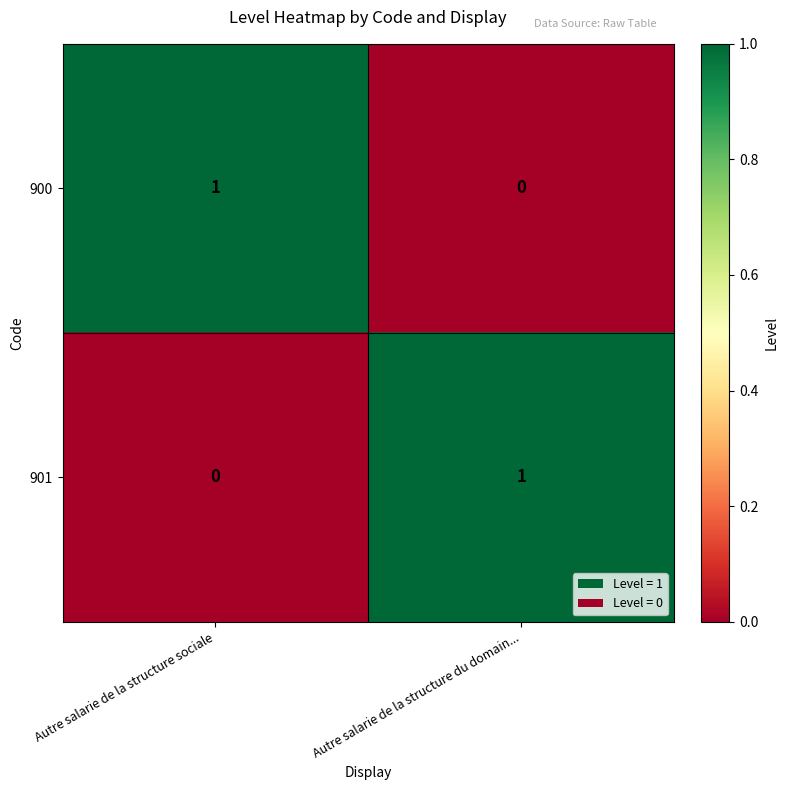

Which category has the highest value in the 900 series?

Autre salarie de la structure sociale